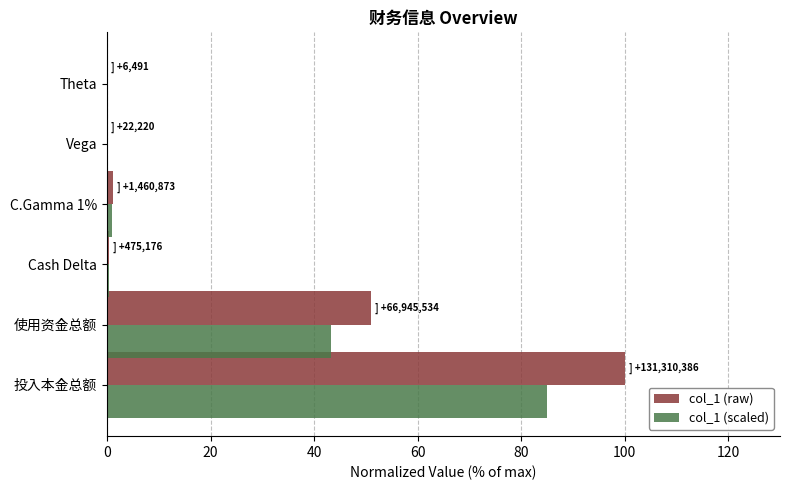

Count the number of data series in this chart.

2